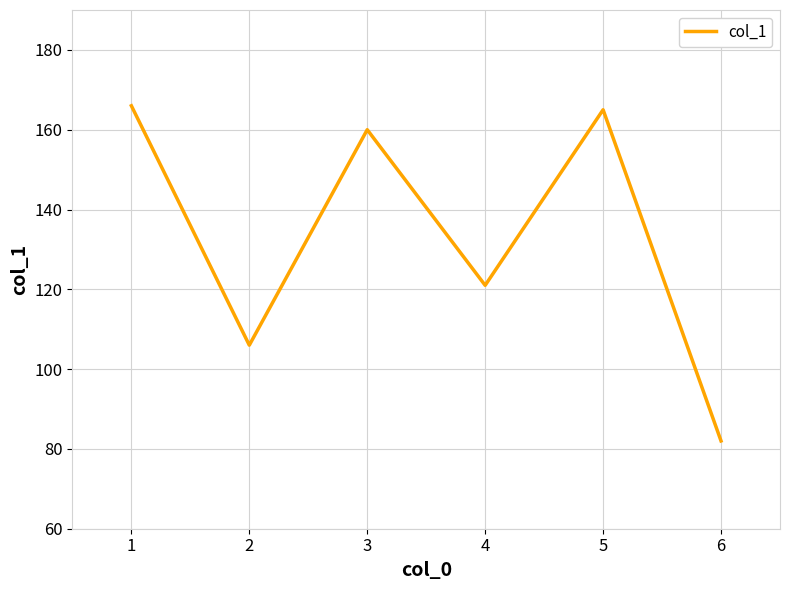

How many interior local peaks (higher than both neighbors) does the data have?

2